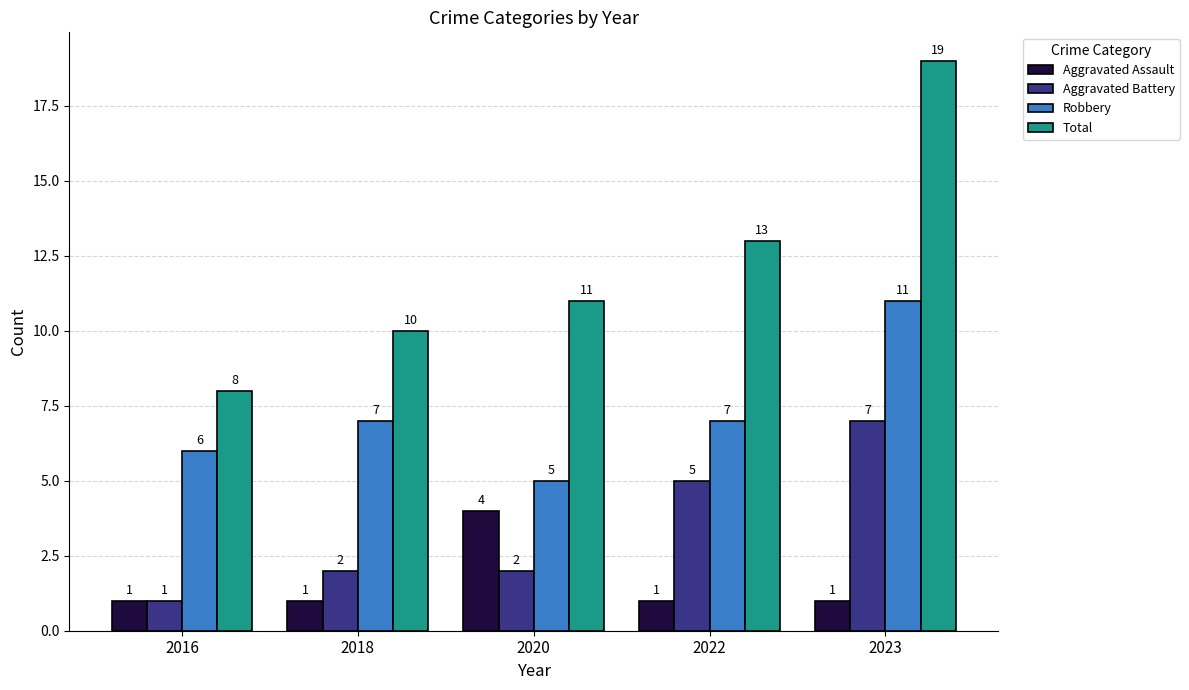

How many groups of bars are there?

5